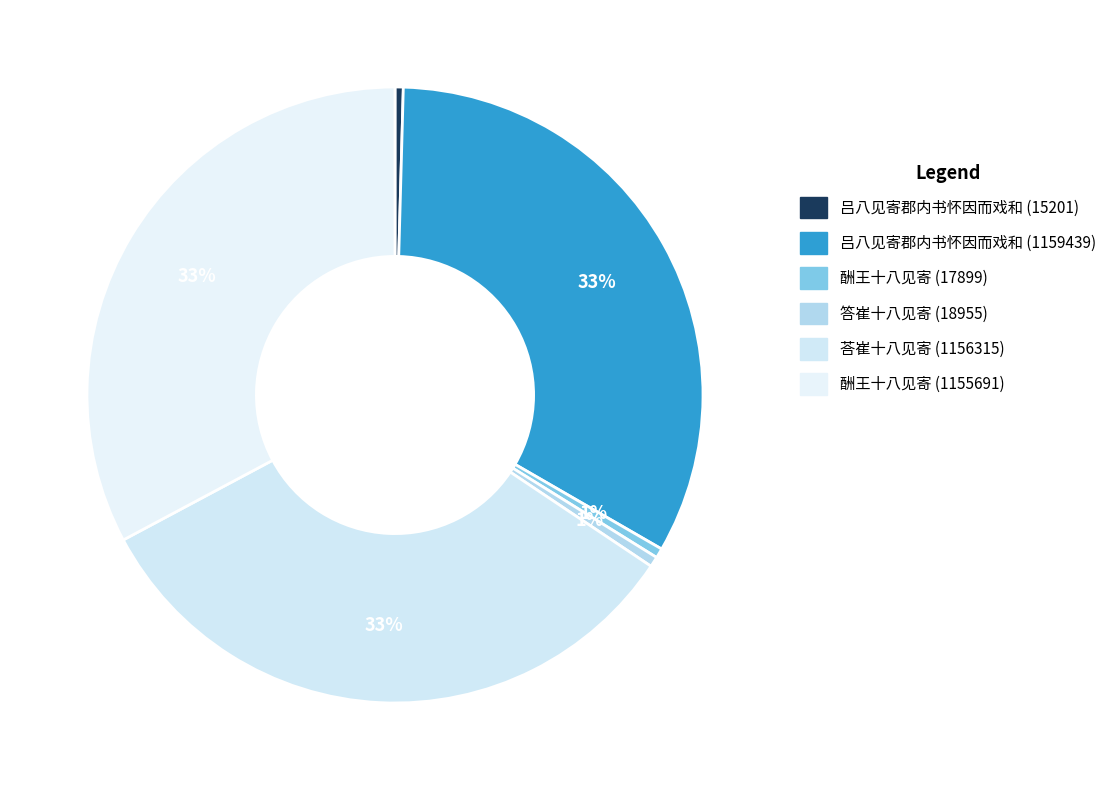

Is there a majority slice in this chart?

No